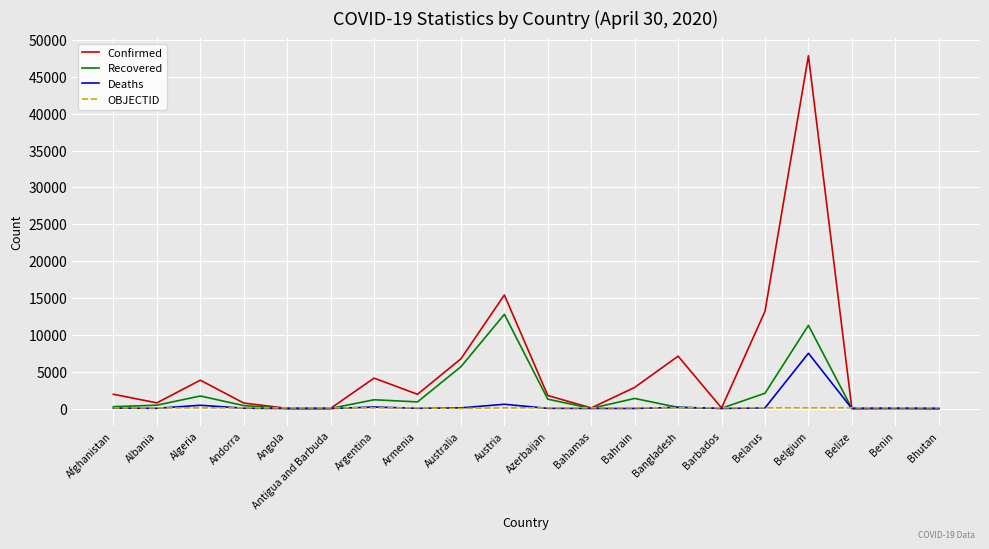

Which series has the widest spread of values?

Confirmed